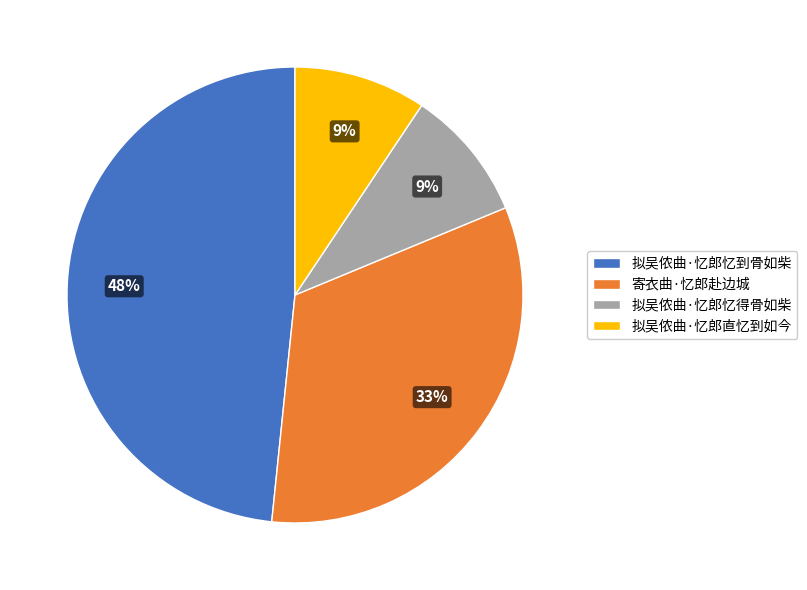

Which slice is the largest?

拟吴侬曲·忆郎忆到骨如柴